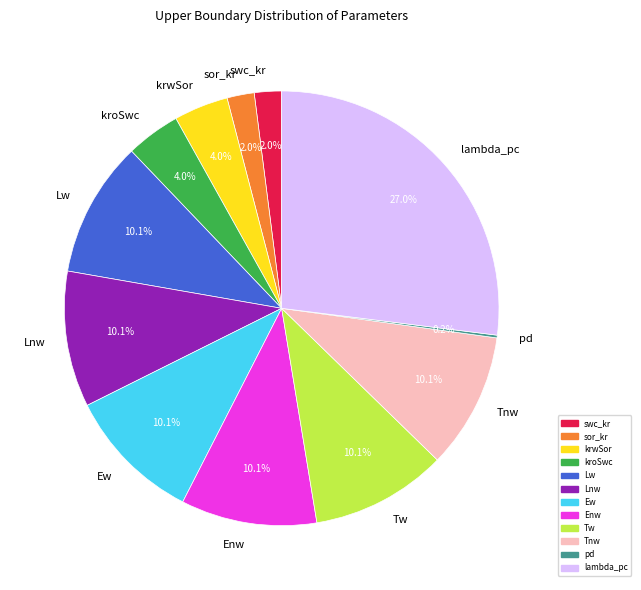

Does kroSwc account for over 50% of the chart?

No